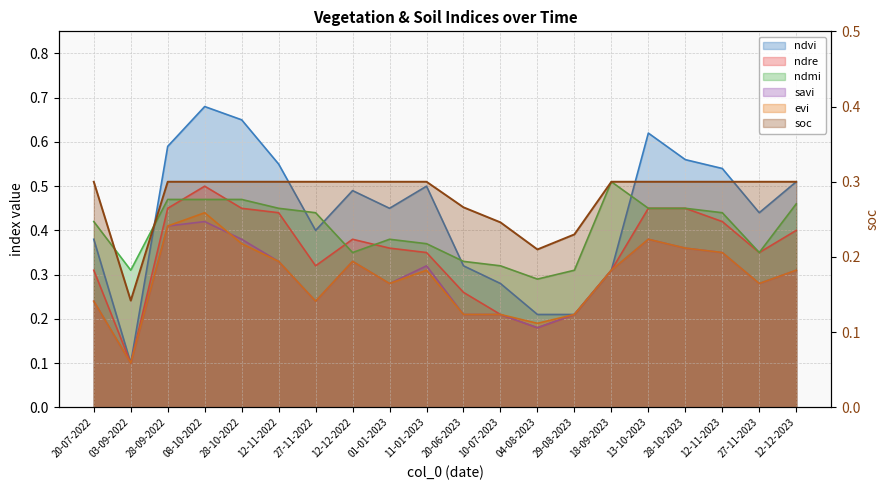

At which label does ndre reach its minimum?

03-09-2022